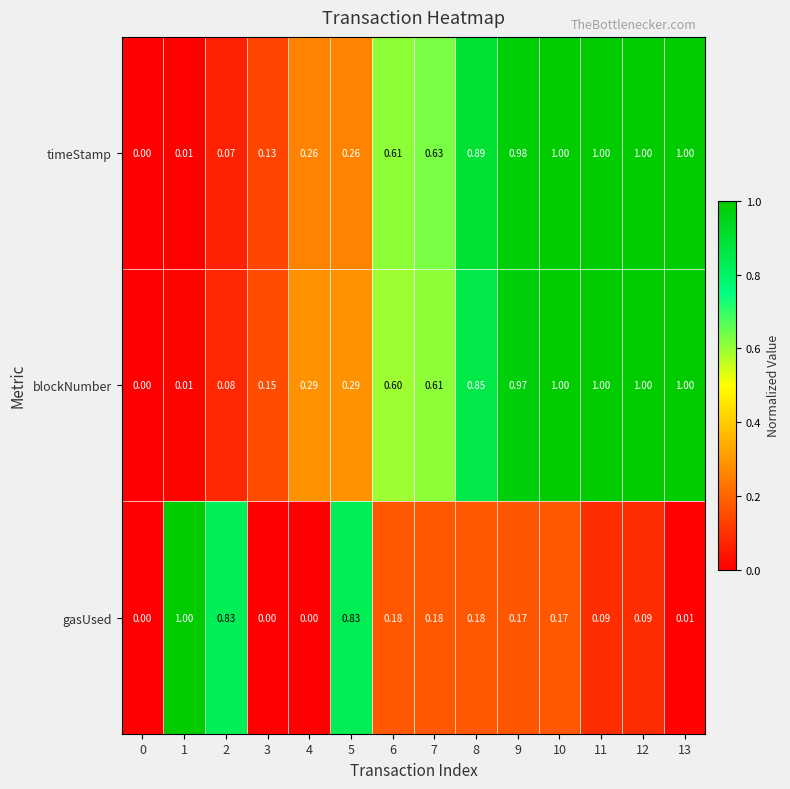

Between 0 and 5, which series saw the biggest shift?

gasUsed